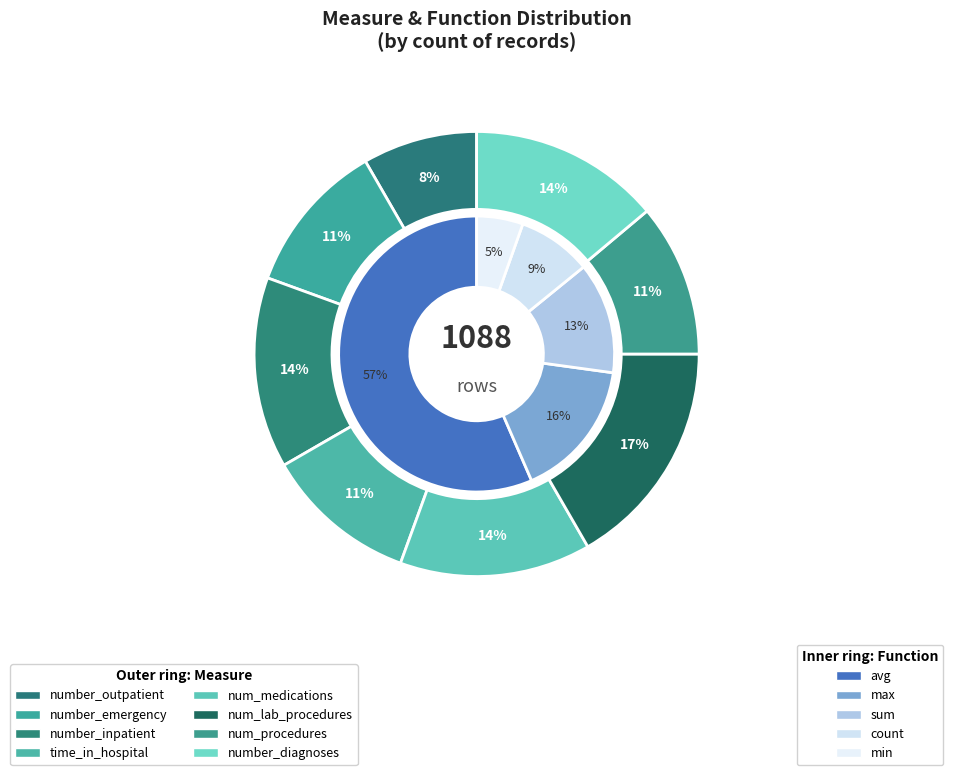

Rank the categories by value from lowest to highest.

number_outpatient, number_emergency, time_in_hospital, num_procedures, number_inpatient, num_medications, number_diagnoses, num_lab_procedures